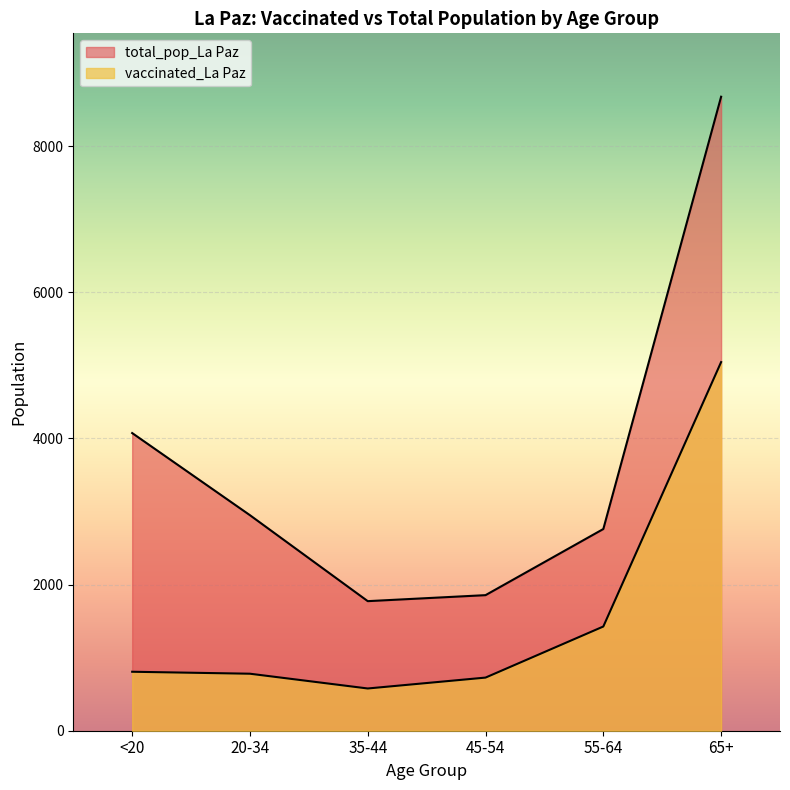

What is the average value of the total_pop_La Paz series?

3681